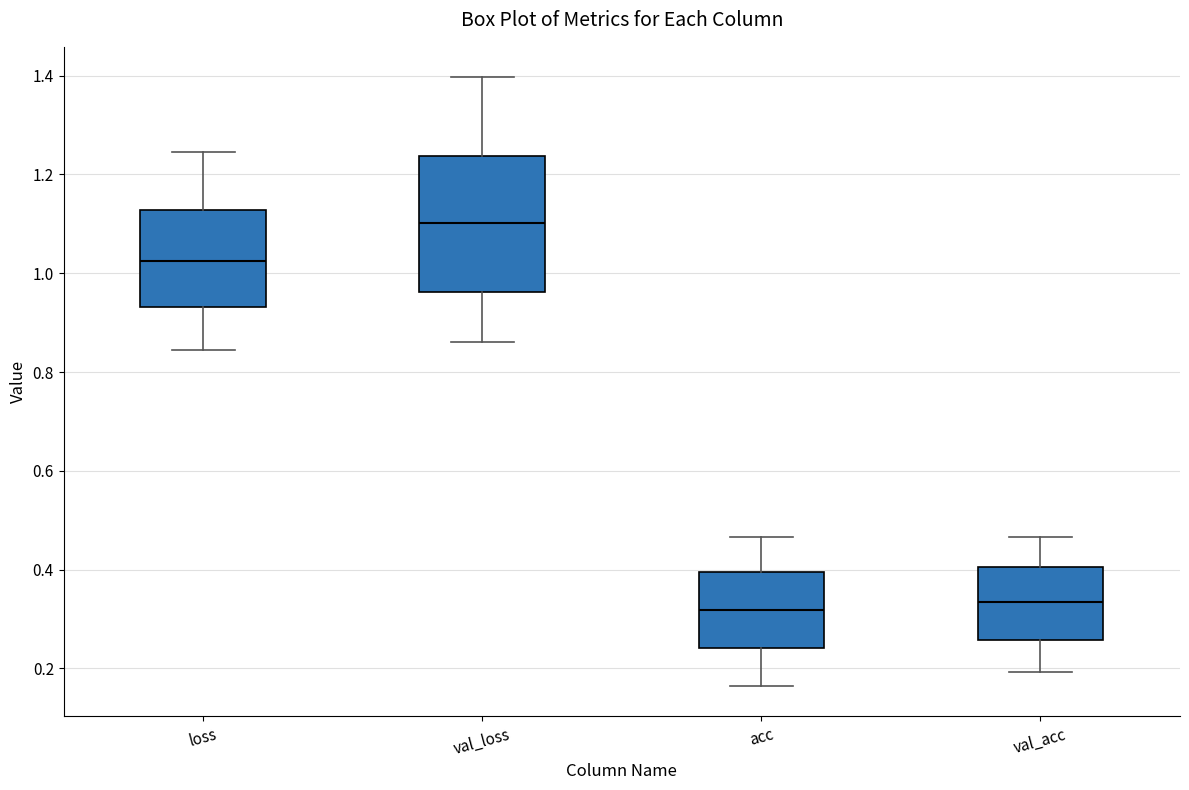

Which box is the tallest, from its lower edge to its upper edge?

val_loss